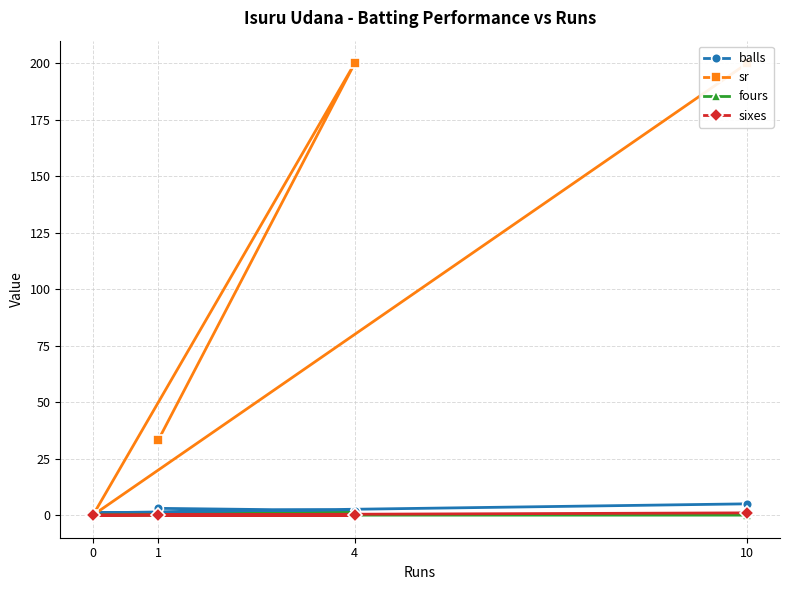

What is the sum of the sr values at 4 and 0?

200.0